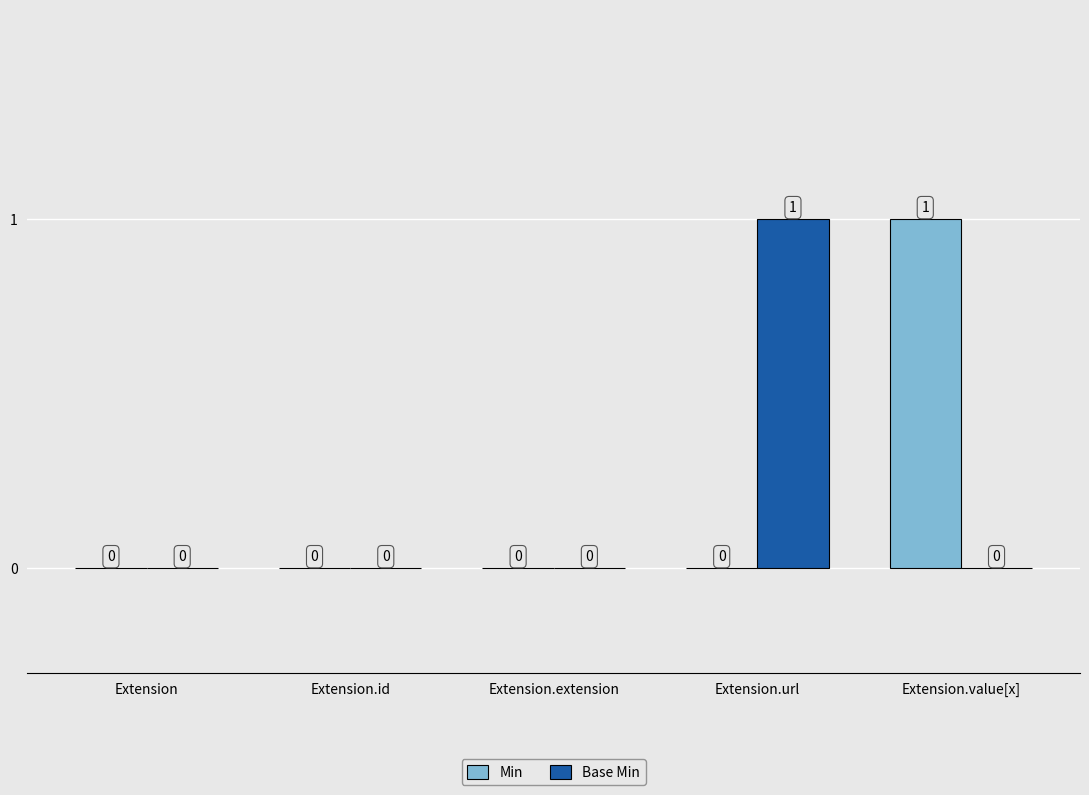

Which series changed the most between Extension and Extension.value[x]?

Min